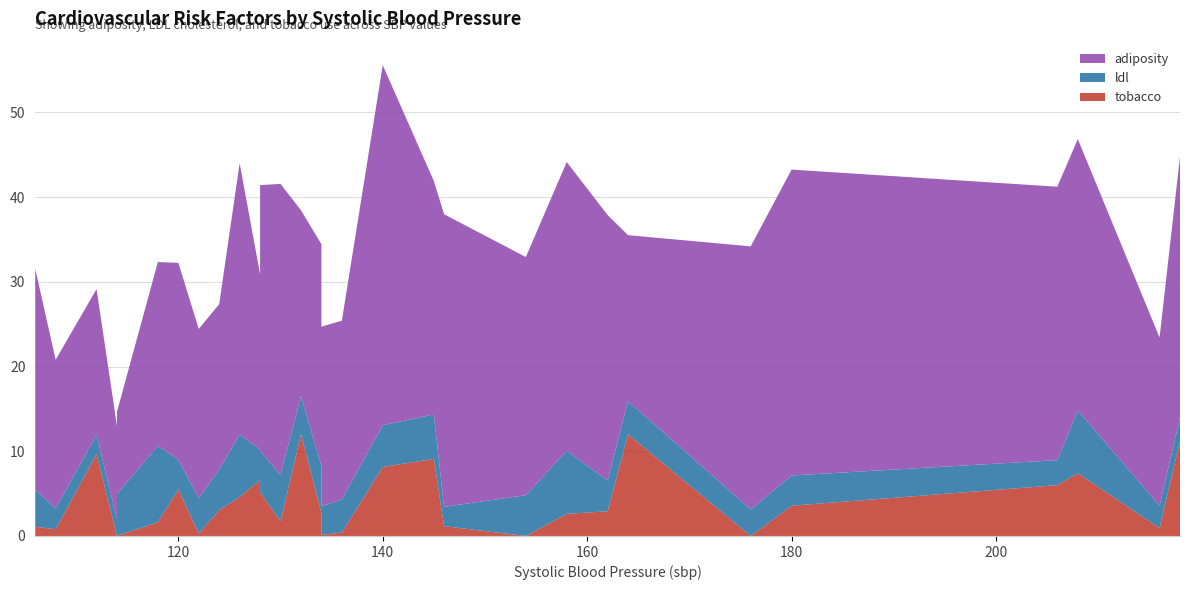

Reading right to left, what are all the values shown in this chart?

tobacco: 218=11.2	216=0.9	208=7.4	206=6.0	180=3.6	176=0.0	164=12.0	162=2.9	158=2.6	154=0.0	146=1.2	145=9.1	140=8.1	136=0.4	134=0.1	134=1.1	134=2.8	132=12.0	130=1.8	128=5.2	128=6.6	126=4.6	124=3.0	122=0.3	120=5.5	118=1.6	114=0.0	114=0.0	112=9.7	108=0.8	106=1.1
ldl: 218=2.8	216=2.7	208=7.4	206=3.0	180=3.6	176=3.1	164=3.9	162=3.6	158=7.5	154=4.8	146=2.3	145=5.2	140=4.9	136=3.9	134=3.4	134=3.5	134=5.5	132=4.5	130=5.5	128=4.9	128=3.6	126=7.4	124=4.8	122=4.2	120=3.5	118=9.0	114=5.0	114=1.9	112=2.3	108=2.5	106=4.4
adiposity: 218=30.8	216=19.9	208=32.0	206=32.3	180=36.1	176=31.0	164=19.6	162=31.3	158=34.1	154=28.1	146=34.5	145=27.6	140=42.5	136=21.1	134=21.2	134=20.4	134=26.2	132=21.9	130=34.3	128=31.4	128=20.7	126=32.0	124=19.5	122=20.0	120=23.2	118=21.7	114=9.7	114=11.0	112=17.2	108=17.5	106=26.1